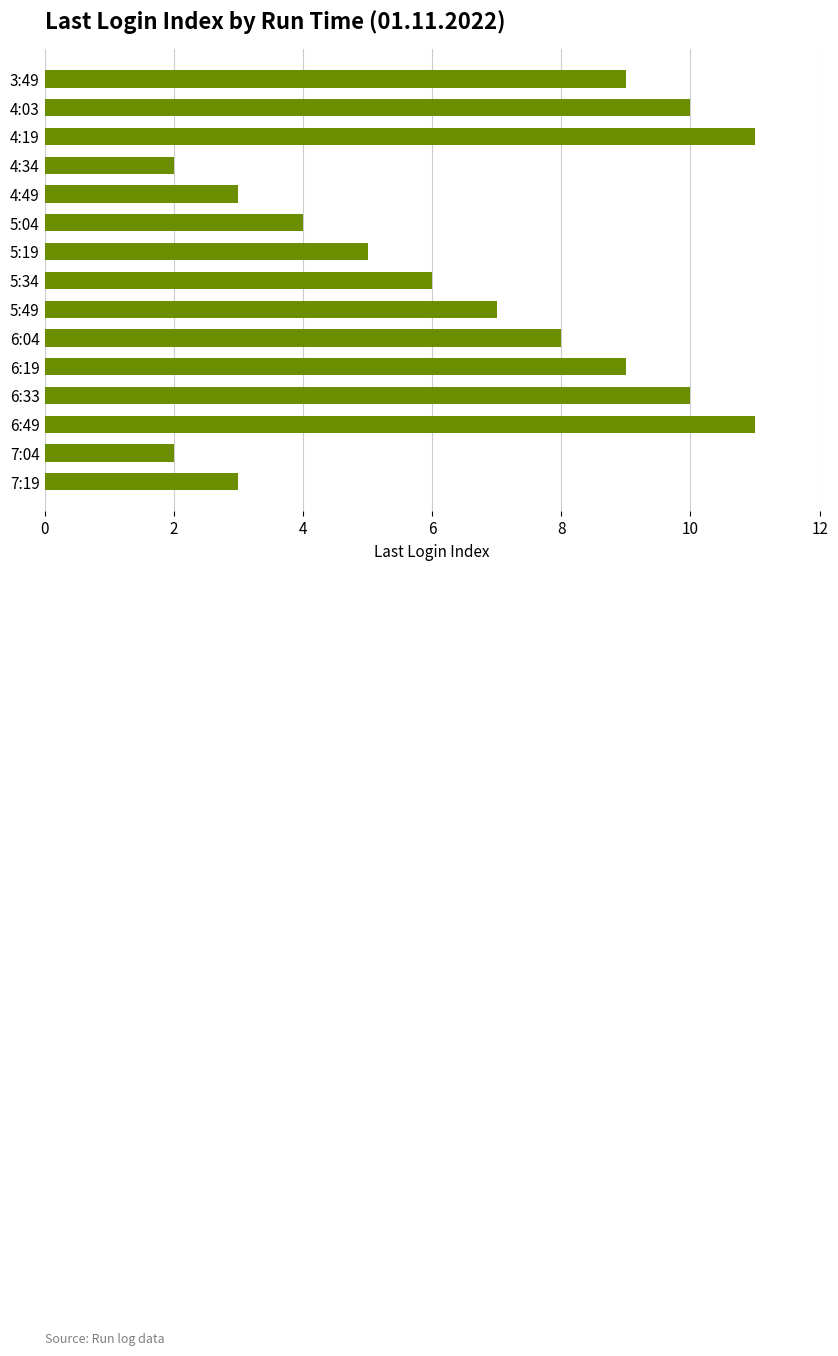

What is the sum of all values?

100